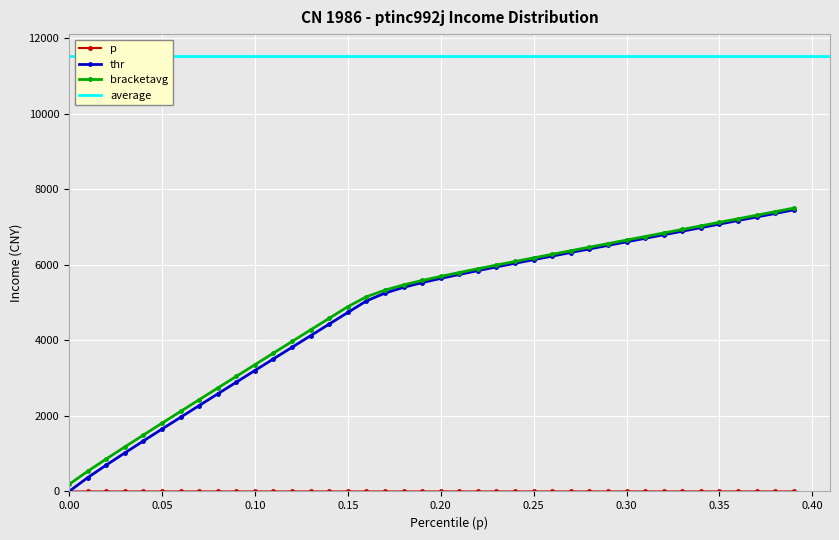

Reading left to right, list all the values displayed in this chart.

p: 0.0	0.0	0.0	0.0	0.0	0.1	0.1	0.1	0.1	0.1	0.1	0.1	0.1	0.1	0.1	0.1	0.2	0.2	0.2	0.2	0.2	0.2	0.2	0.2	0.2	0.2	0.3	0.3	0.3	0.3	0.3	0.3	0.3	0.3	0.3	0.3	0.4	0.4	0.4	0.4
thr: 0.0	364.5	697.8	1019.2	1336.2	1650.7	1962.2	2272.9	2582.5	2892.0	3201.5	3508.8	3816.5	4123.1	4430.7	4737.5	5042.9	5250.8	5402.9	5528.4	5640.1	5744.4	5845.5	5945.1	6040.2	6135.4	6230.8	6325.2	6419.5	6513.6	6607.4	6701.5	6795.4	6889.3	6983.4	7077.4	7171.5	7265.6	7359.2	7453.9
bracketavg: 187.6	532.7	859.1	1178.1	1493.2	1806.3	2117.8	2428.0	2737.7	3046.5	3354.8	3662.8	3970.2	4277.3	4583.9	4890.7	5153.0	5329.6	5467.4	5585.0	5692.5	5795.1	5895.5	5992.9	6088.1	6183.1	6277.9	6372.4	6466.5	6560.6	6654.5	6748.5	6842.5	6936.3	7030.4	7124.3	7218.4	7312.5	7406.6	7500.9